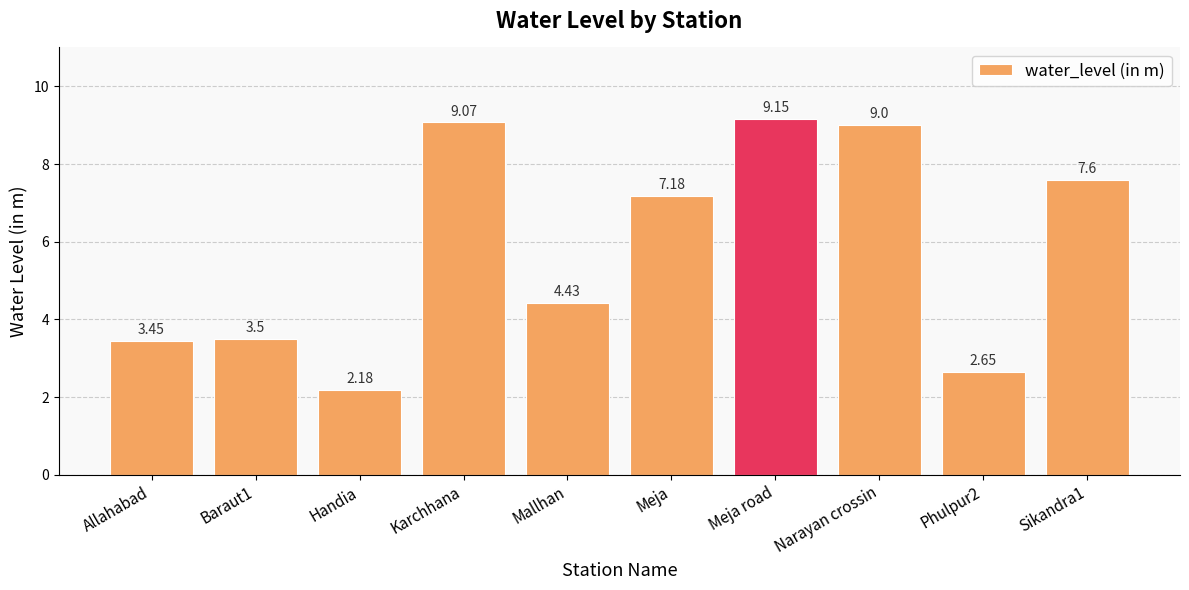

Rank the categories by value from highest to lowest.

Meja road, Karchhana, Narayan crossin, Sikandra1, Meja, Mallhan, Baraut1, Allahabad, Phulpur2, Handia